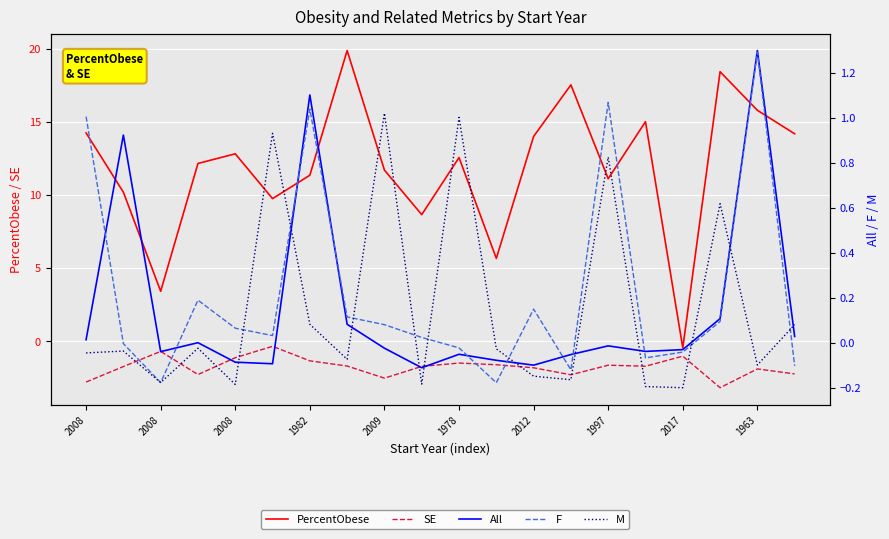

At which category does F reach its first local valley?

2008